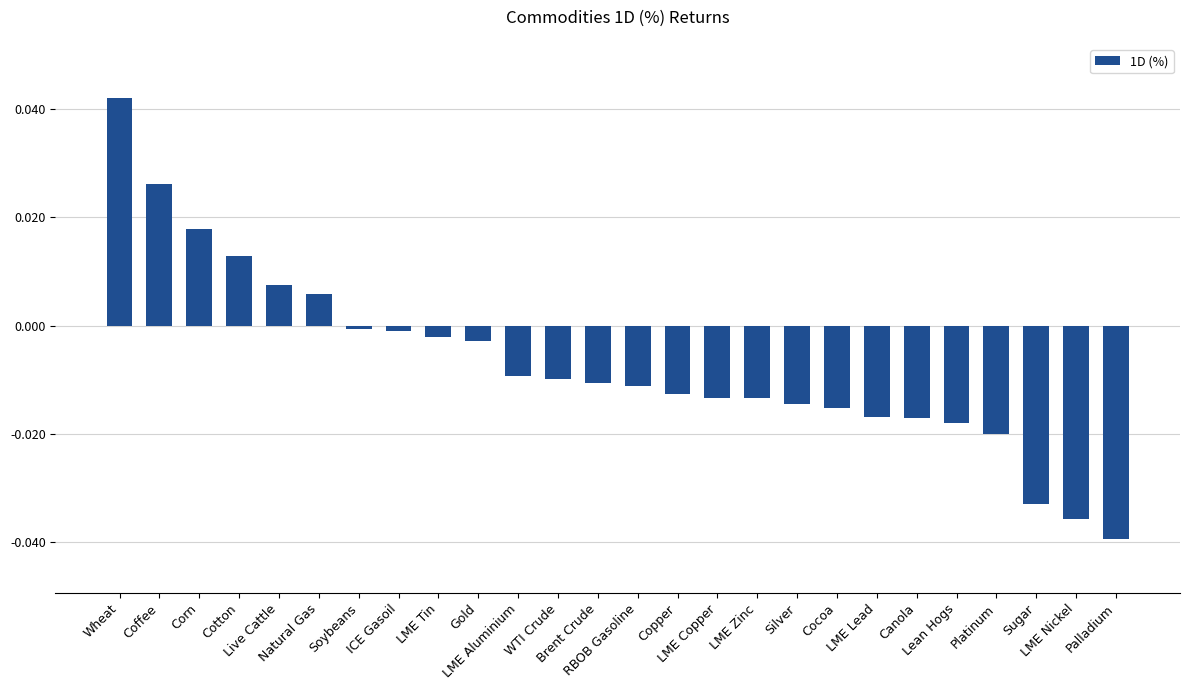

Is it true that the value at Silver is -0.0?

False